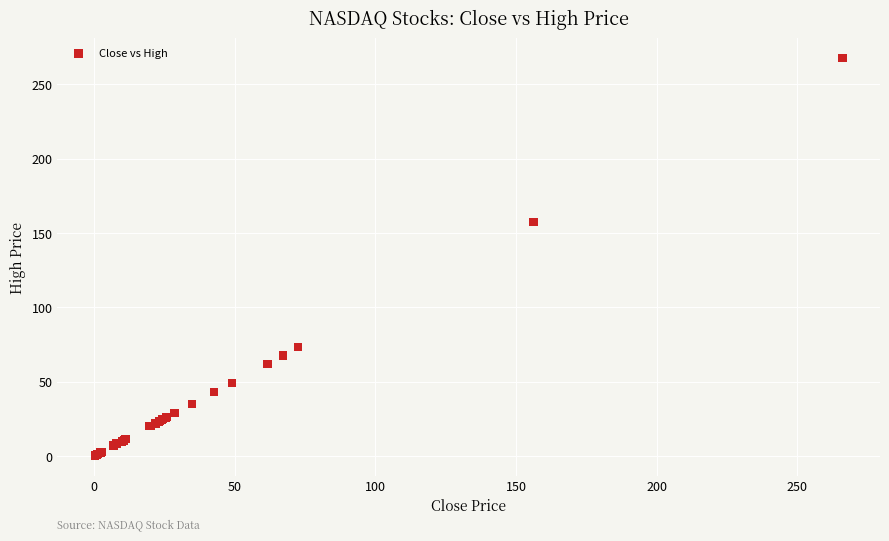

What Y value in the scatter plot is closest to 133?

157.5